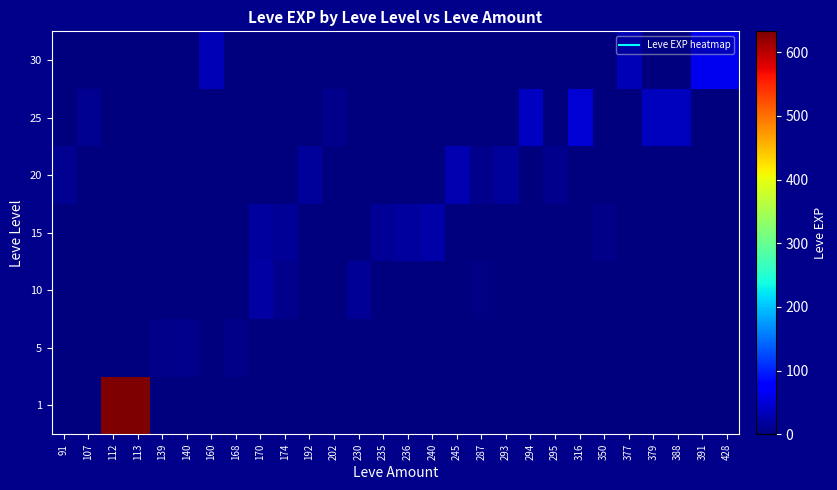

At which category is the sum across all series the highest?

113